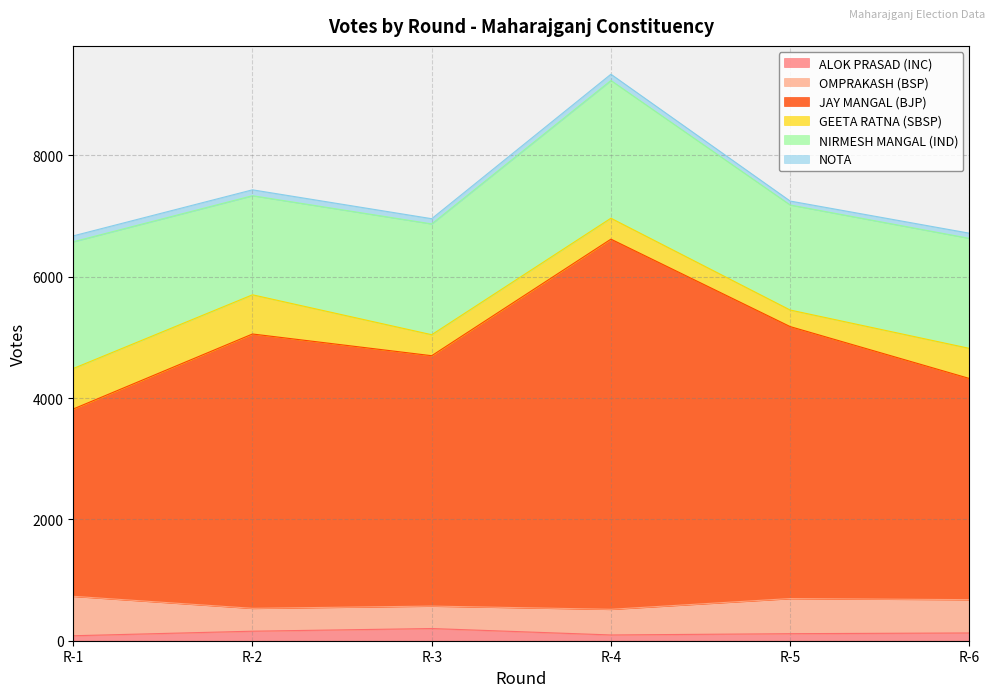

True or false: NIRMESH MANGAL (IND) has more than 2 points higher than both neighbors.

False